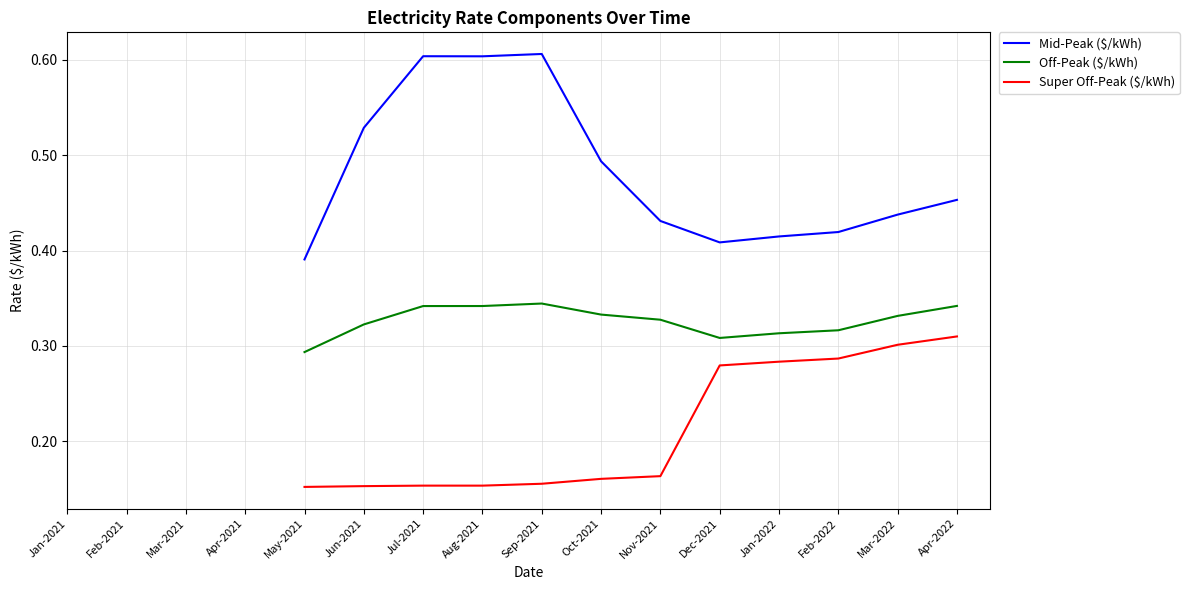

List the series in order of their peak value, highest first.

Mid-Peak ($/kWh), Off-Peak ($/kWh), Super Off-Peak ($/kWh)